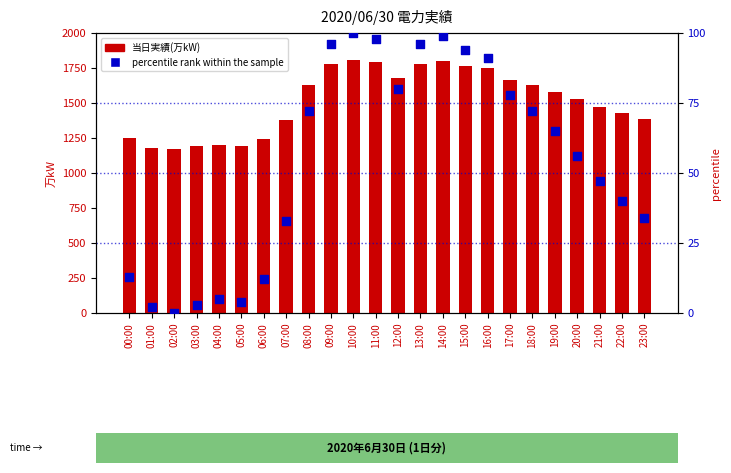

What are all the series names shown in the legend?

当日実績(万kW), percentile rank within the sample